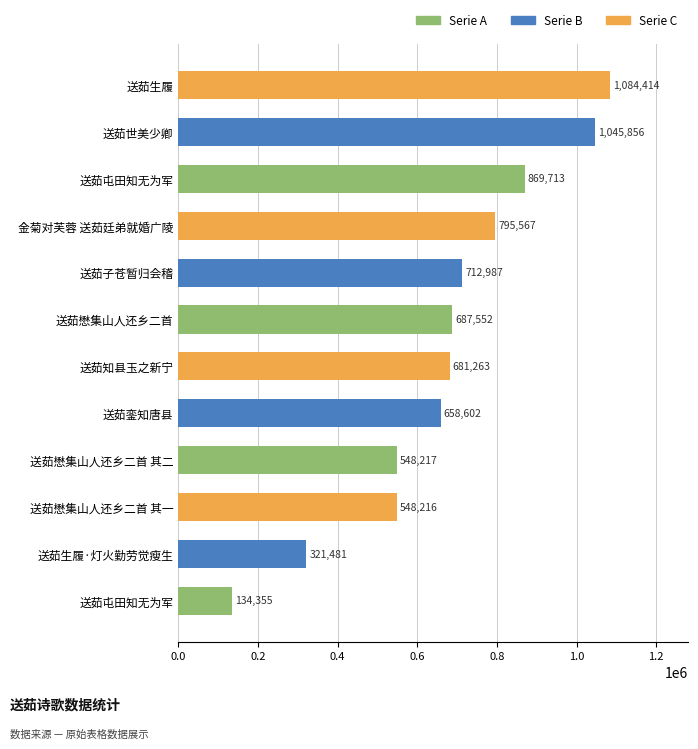

Does the chart contain any negative values?

No